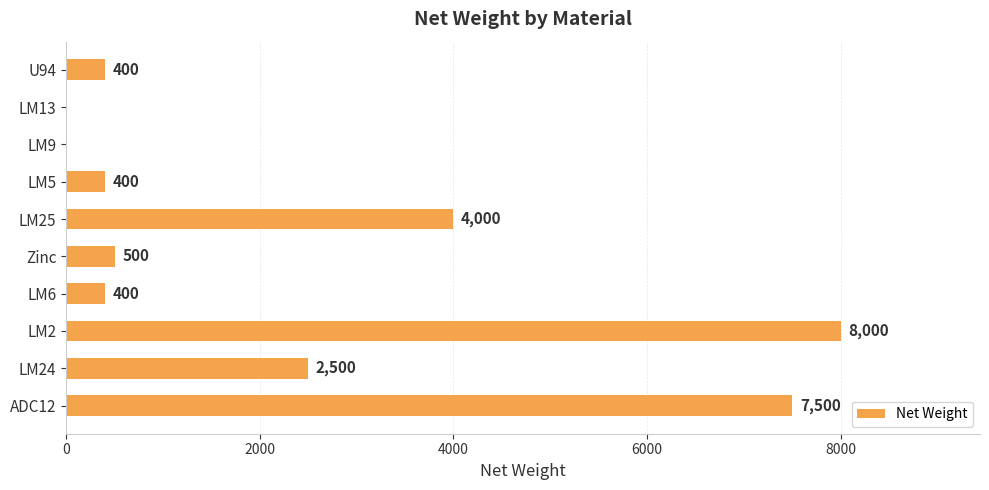

What is the sum of the values at Zinc and LM13?

500